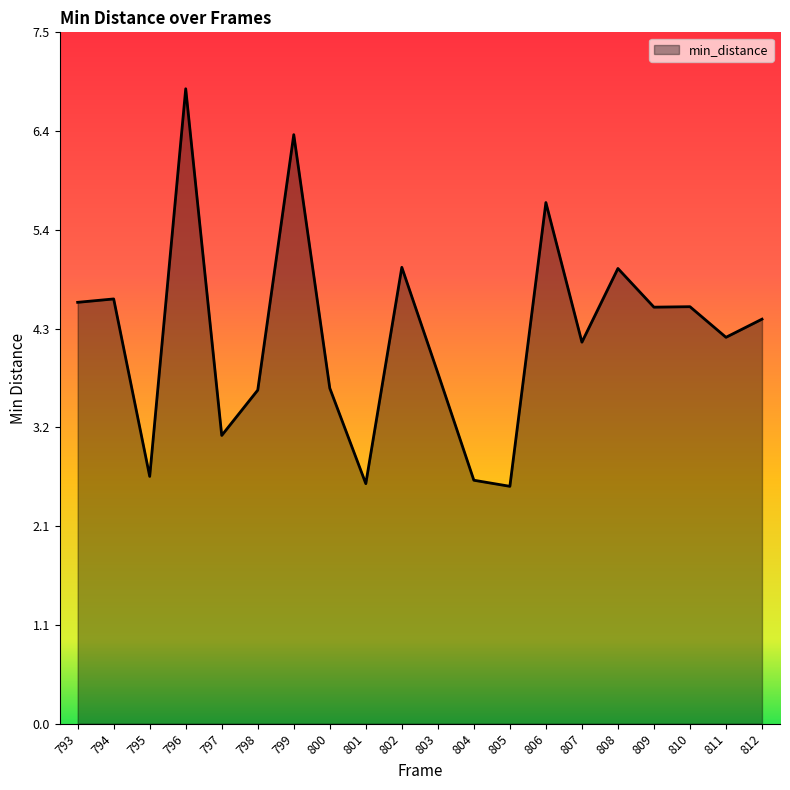

Which label corresponds to the largest value in the chart?

796